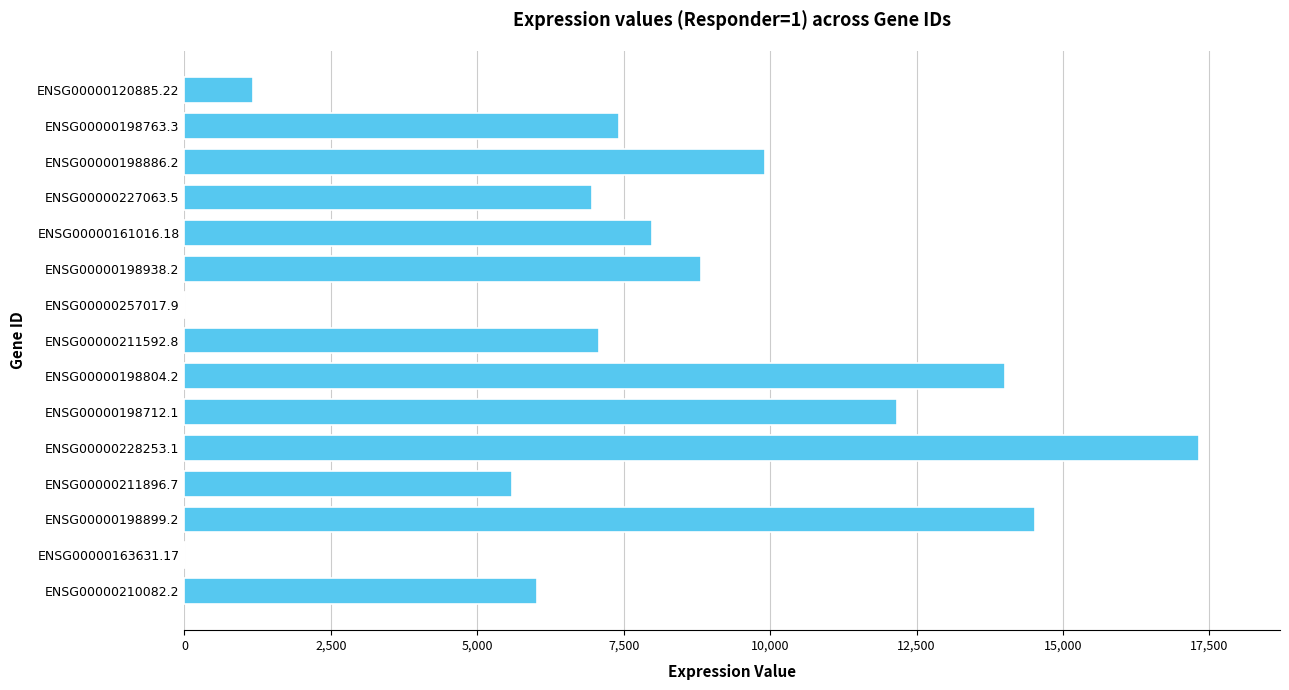

Count the number of data series in this chart.

1